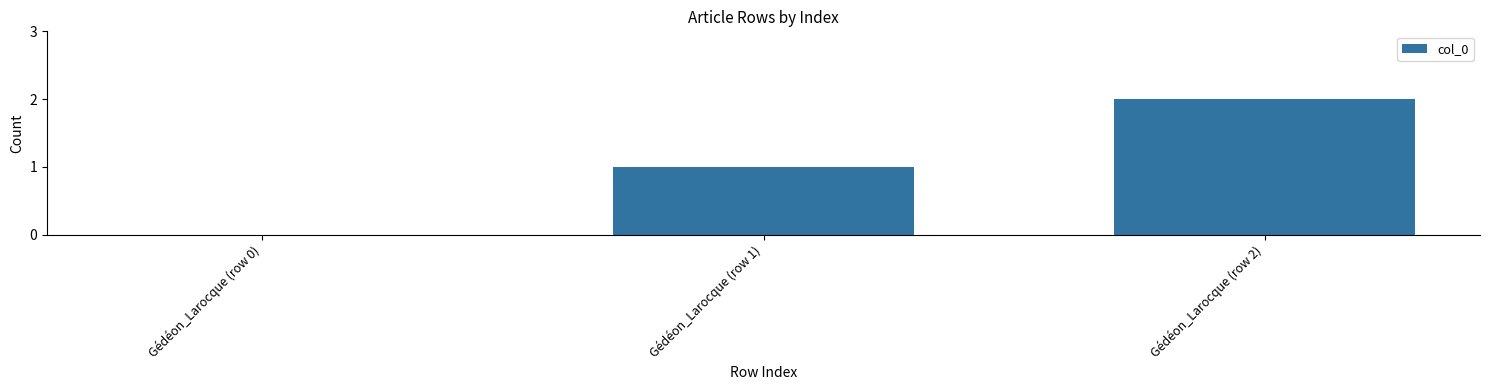

Read the value at Gédéon_Larocque (row 2).

2